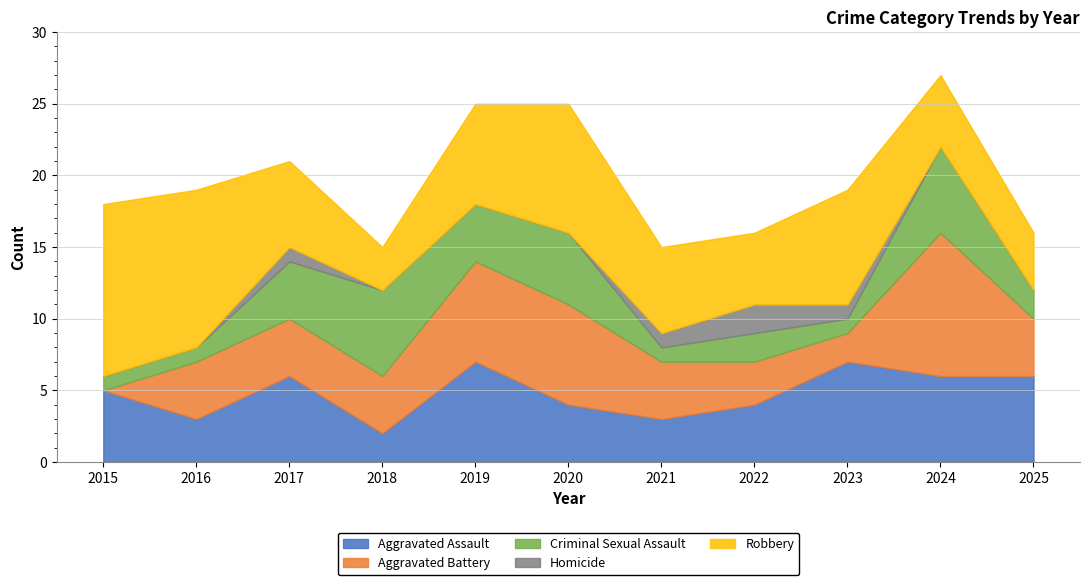

Which series has the largest total across all categories?

Robbery